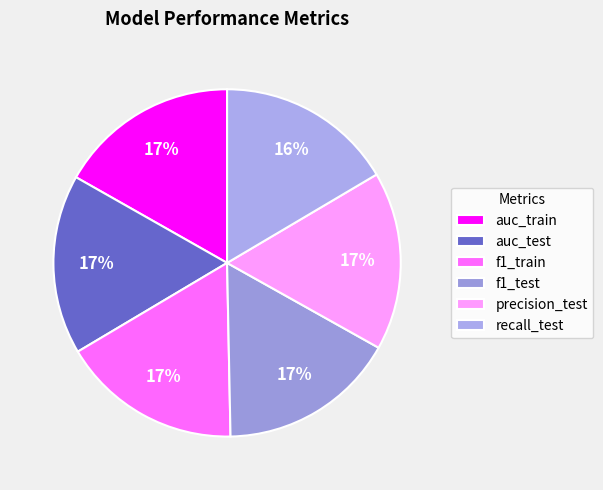

How much of the chart is everything except f1_train?

83.2%